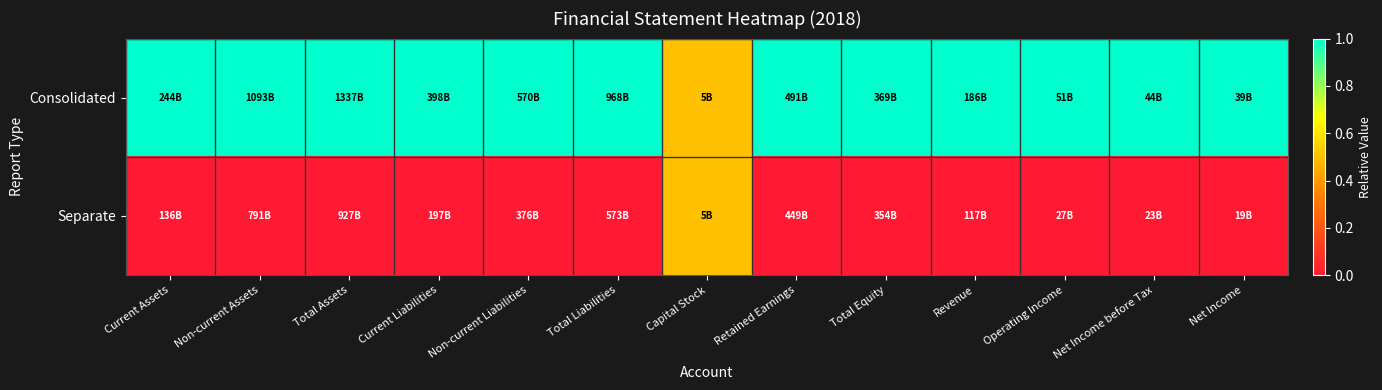

Reading left to right, extract all data points from this chart.

Consolidated: Current Assets=1.0	Non-current Assets=1.0	Total Assets=1.0	Current Liabilities=1.0	Non-current Liabilities=1.0	Total Liabilities=1.0	Capital Stock=0.5	Retained Earnings=1.0	Total Equity=1.0	Revenue=1.0	Operating Income=1.0	Net Income before Tax=1.0	Net Income=1.0
Separate: Current Assets=0.0	Non-current Assets=0.0	Total Assets=0.0	Current Liabilities=0.0	Non-current Liabilities=0.0	Total Liabilities=0.0	Capital Stock=0.5	Retained Earnings=0.0	Total Equity=0.0	Revenue=0.0	Operating Income=0.0	Net Income before Tax=0.0	Net Income=0.0